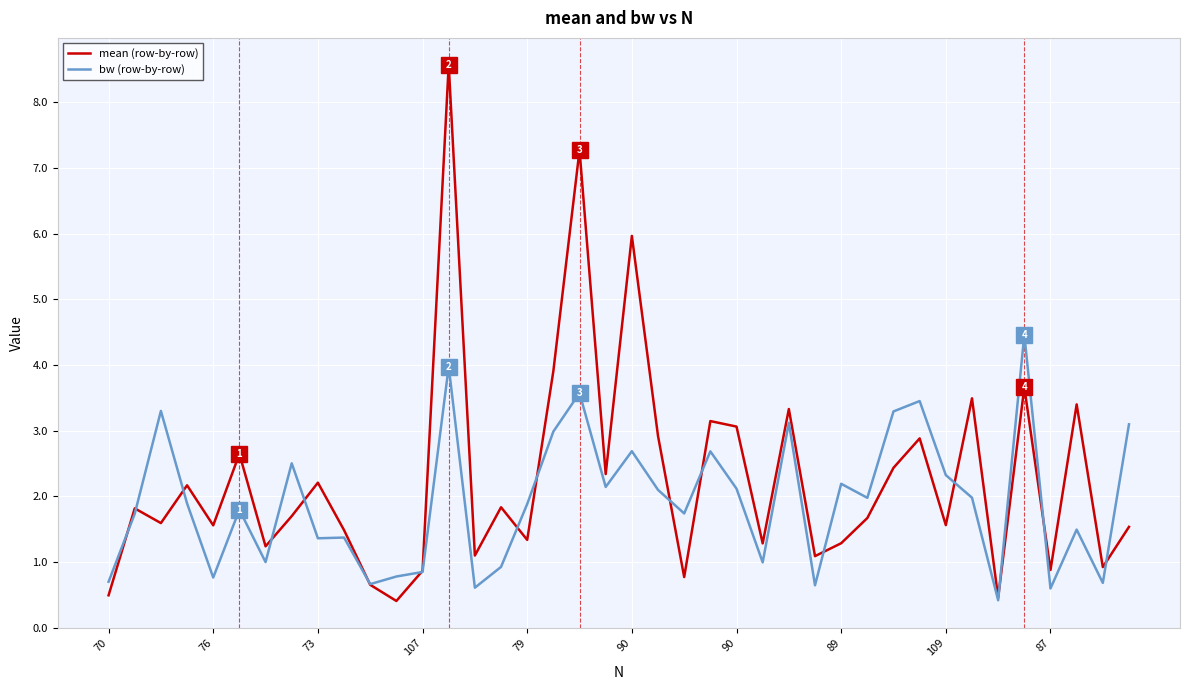

What is the difference between the maximum and minimum values in the bw (row-by-row) series?

4.0